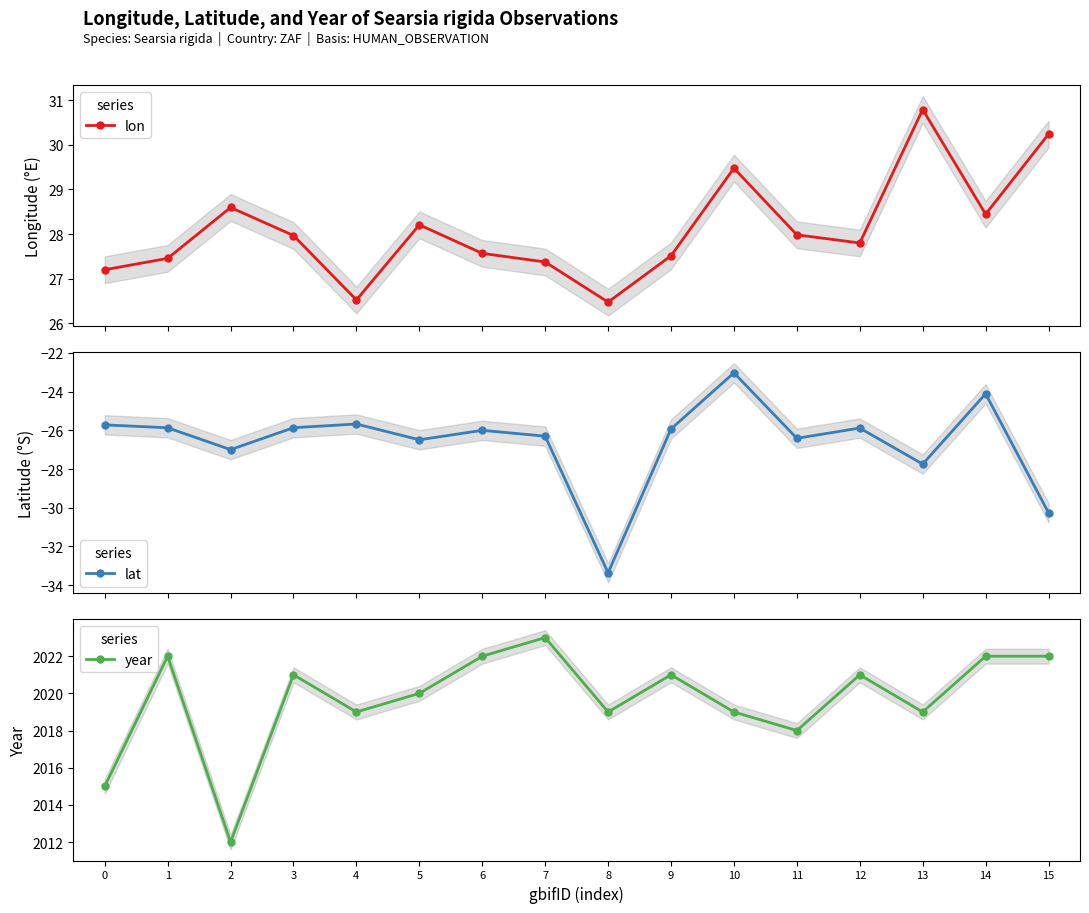

How many interior local peaks does the year series have?

5